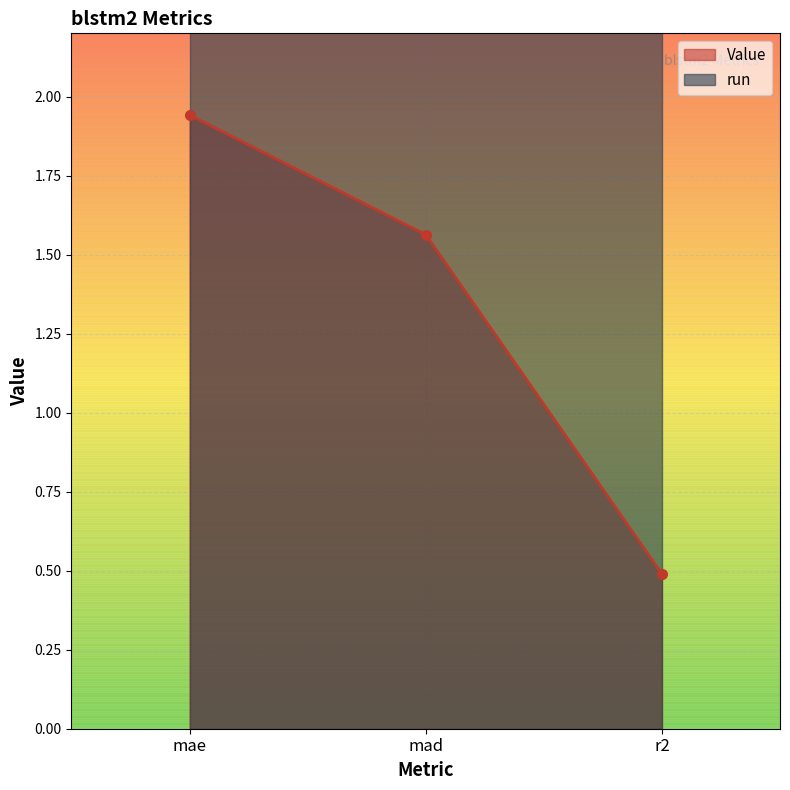

Reading left to right, what are all the values shown in this chart?

mae=1.9	mad=1.6	r2=0.5